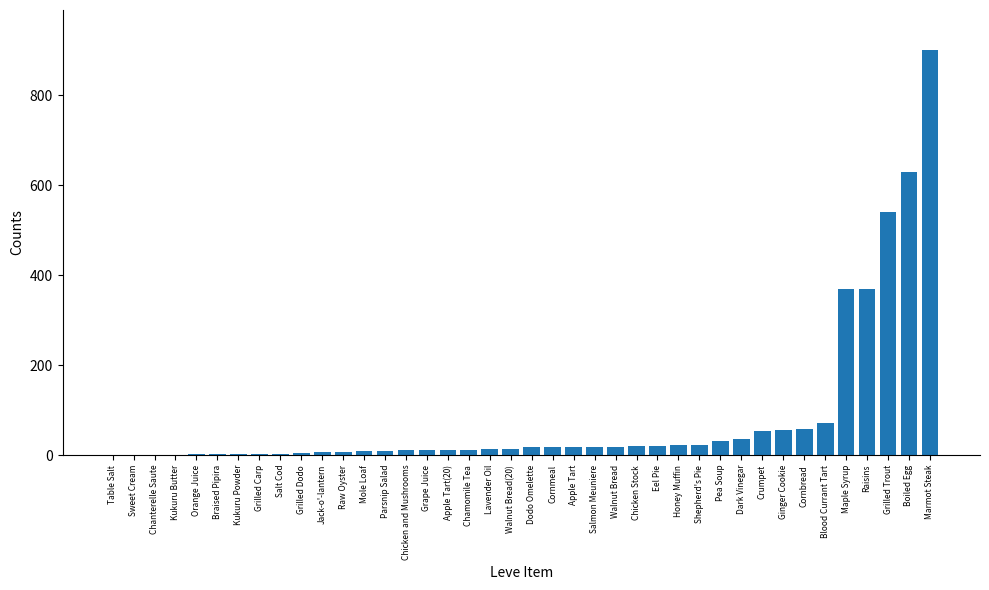

What is the greatest value displayed?

900